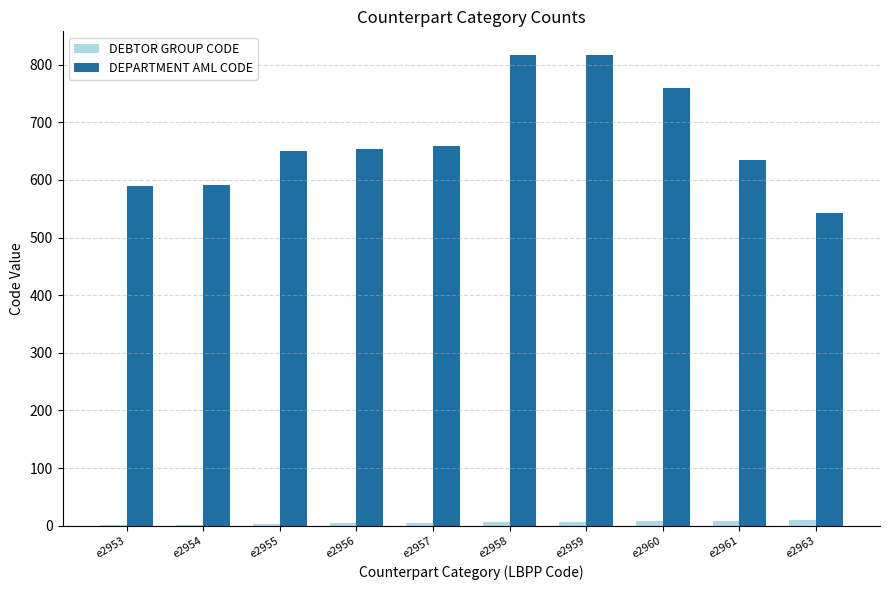

The DEBTOR GROUP CODE series shows 8 at e2960. True or false?

True